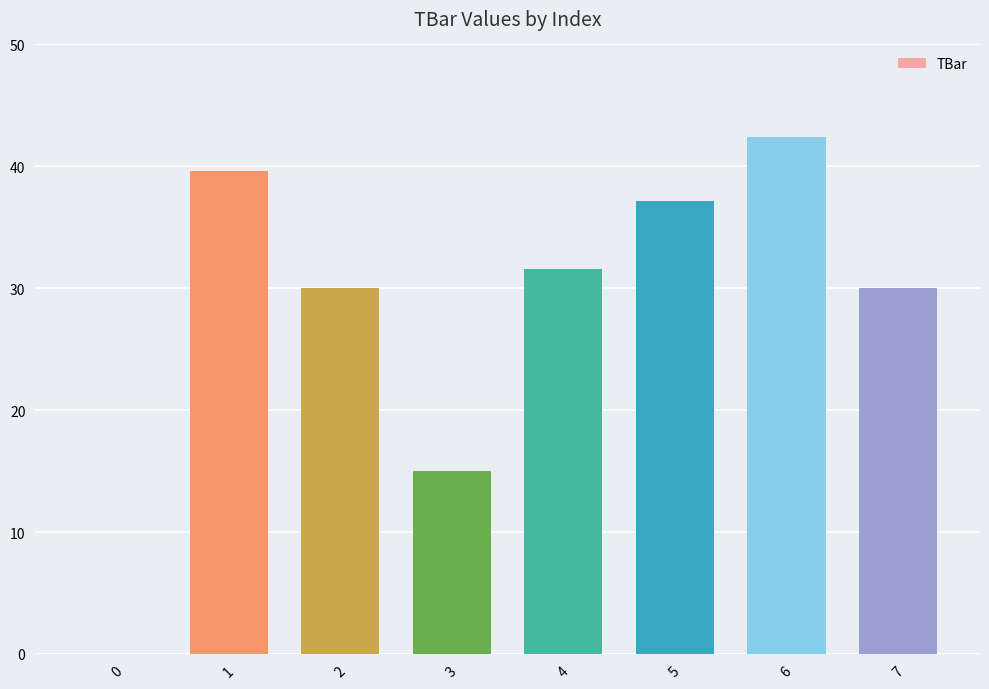

What is the change in value from 1 to 5?

-2.5